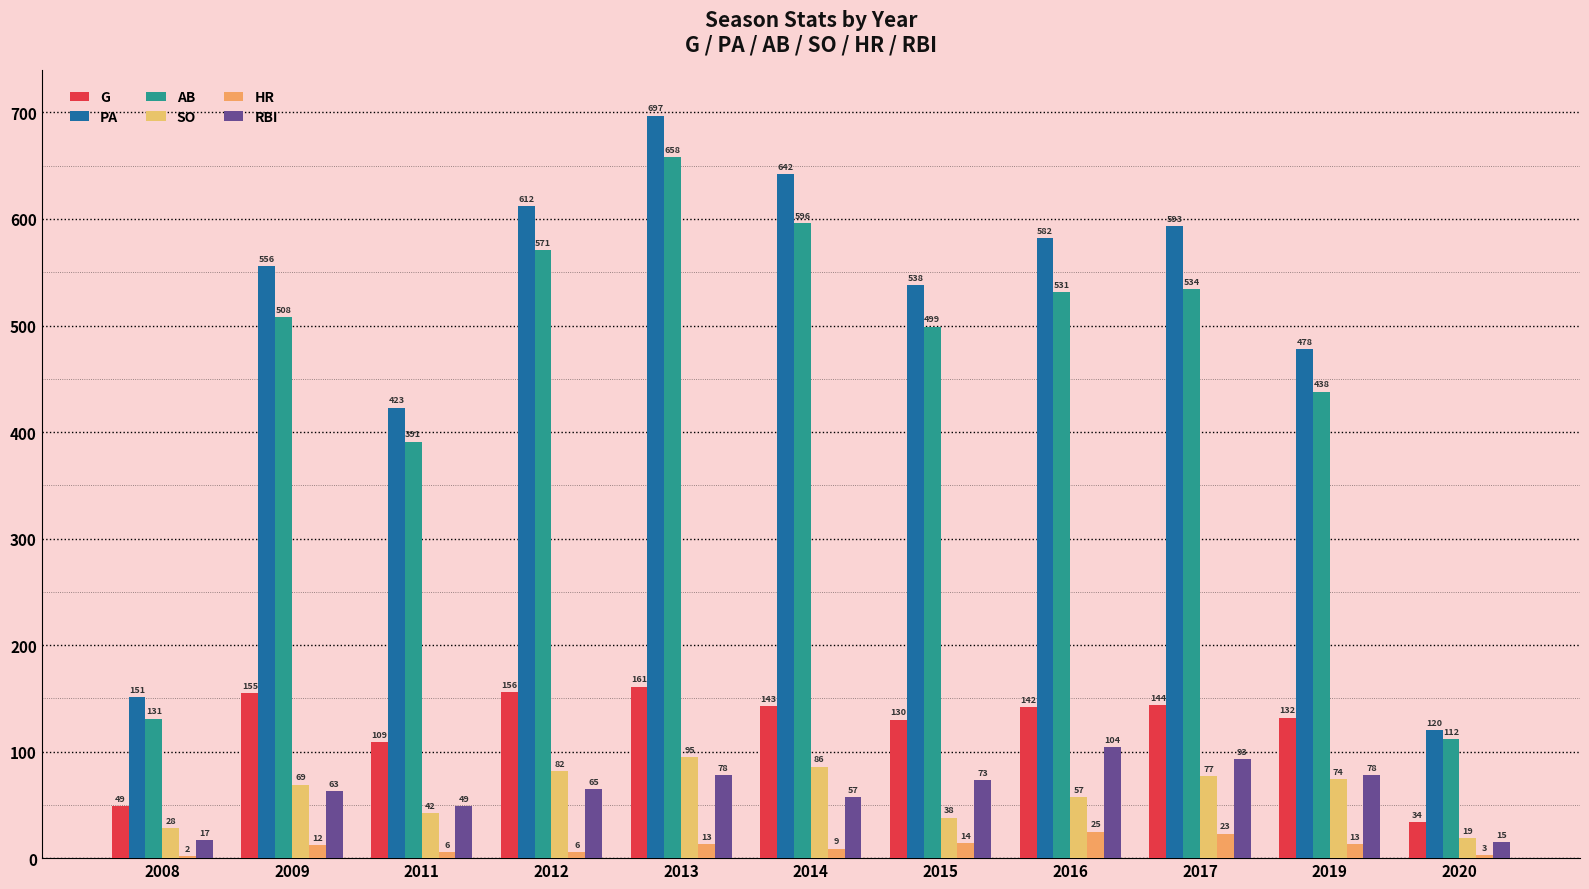

What is the sum of all G values?

1355